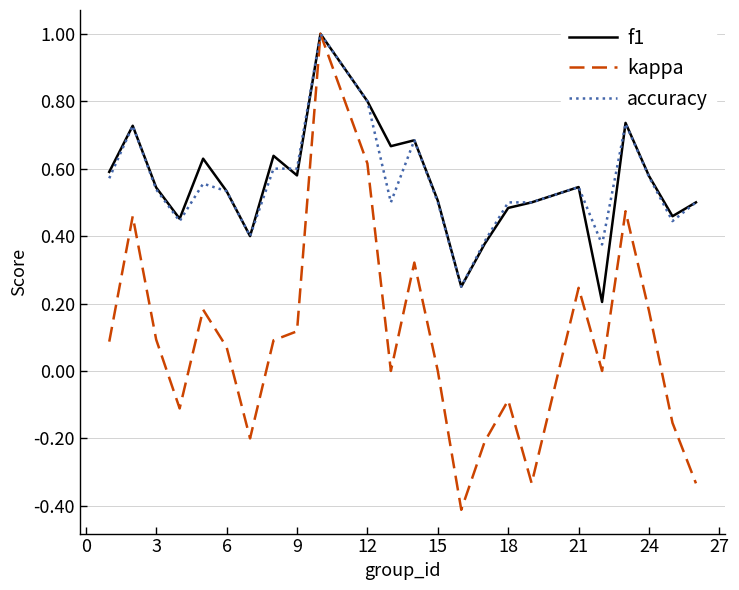

What is the greatest value displayed?

1.0